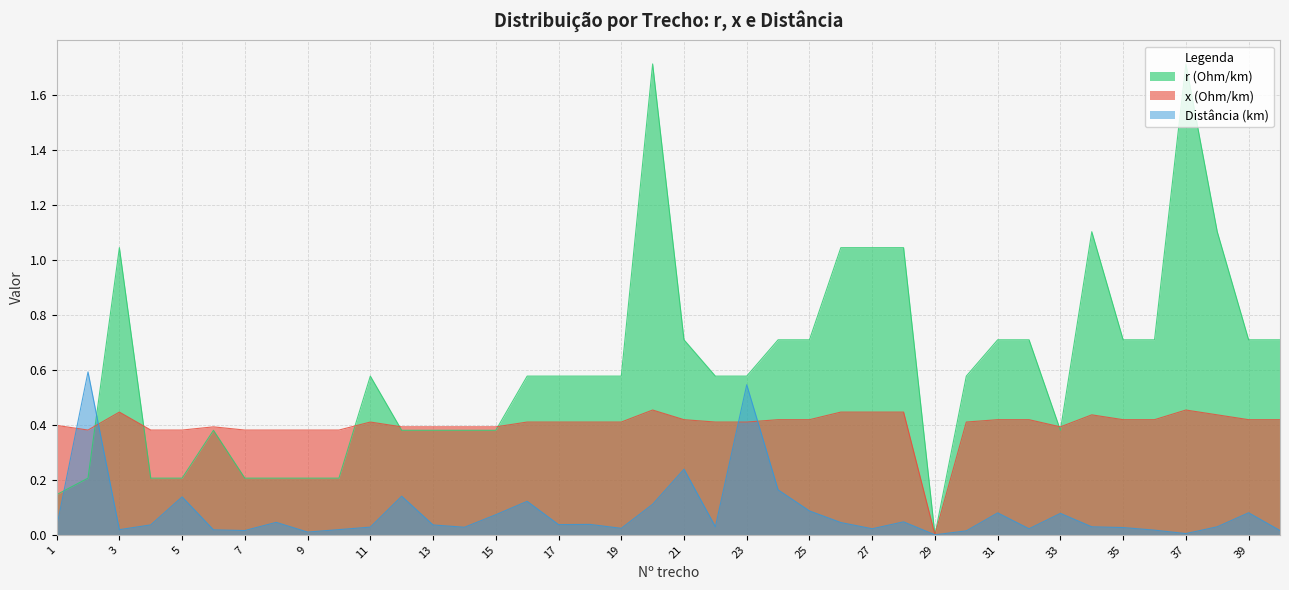

Rank the series at 38 from lowest to highest value.

Distância (km), x (Ohm/km), r (Ohm/km)